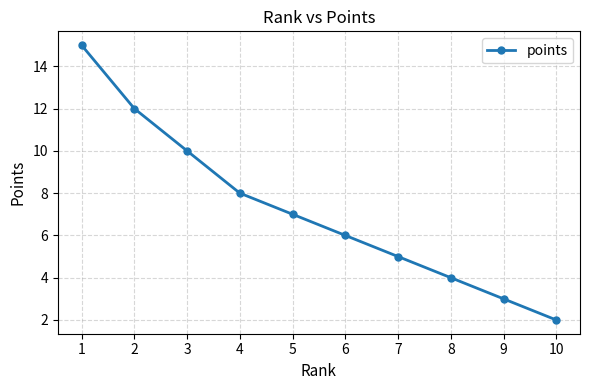

Between 6 and 2, which is larger?

2